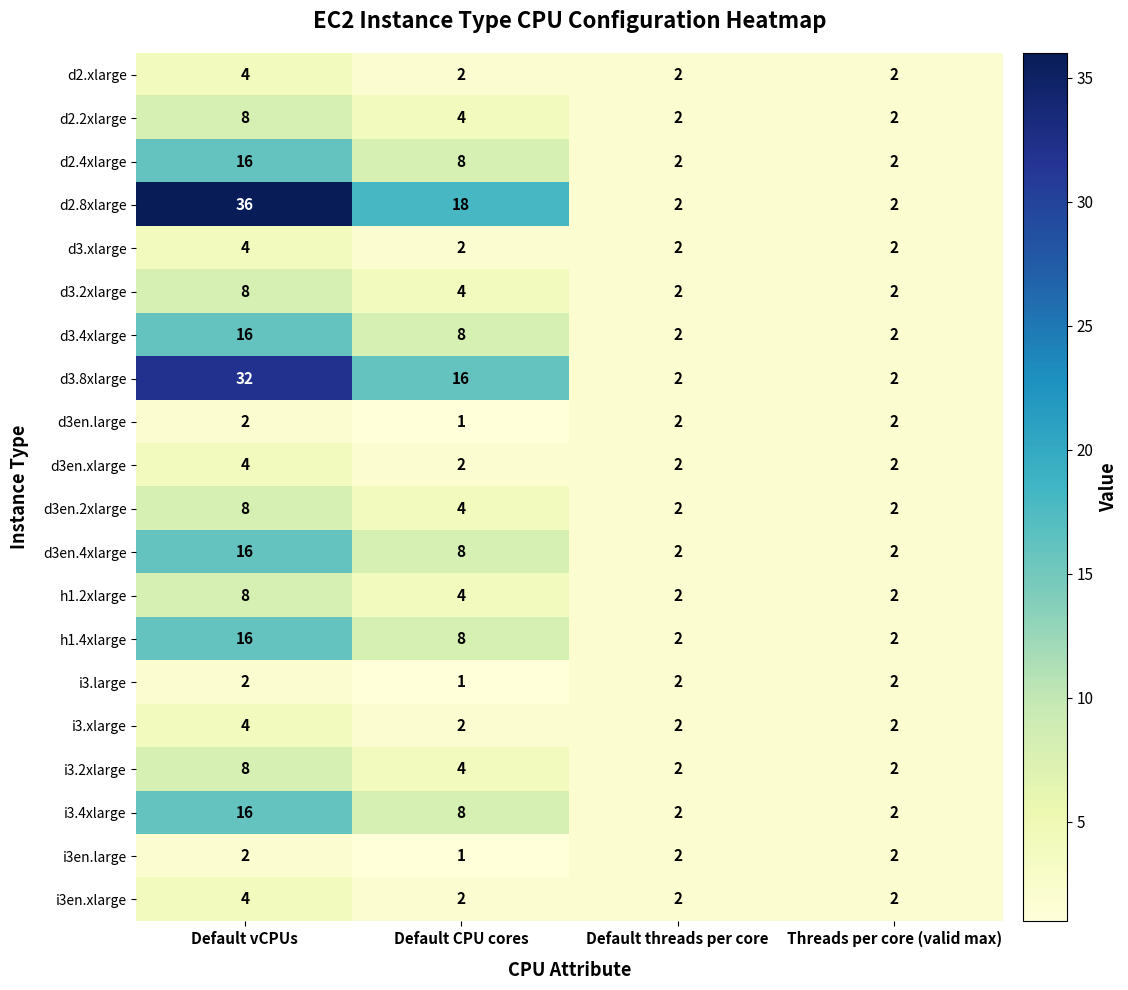

Which series has the widest spread of values?

d2.8xlarge